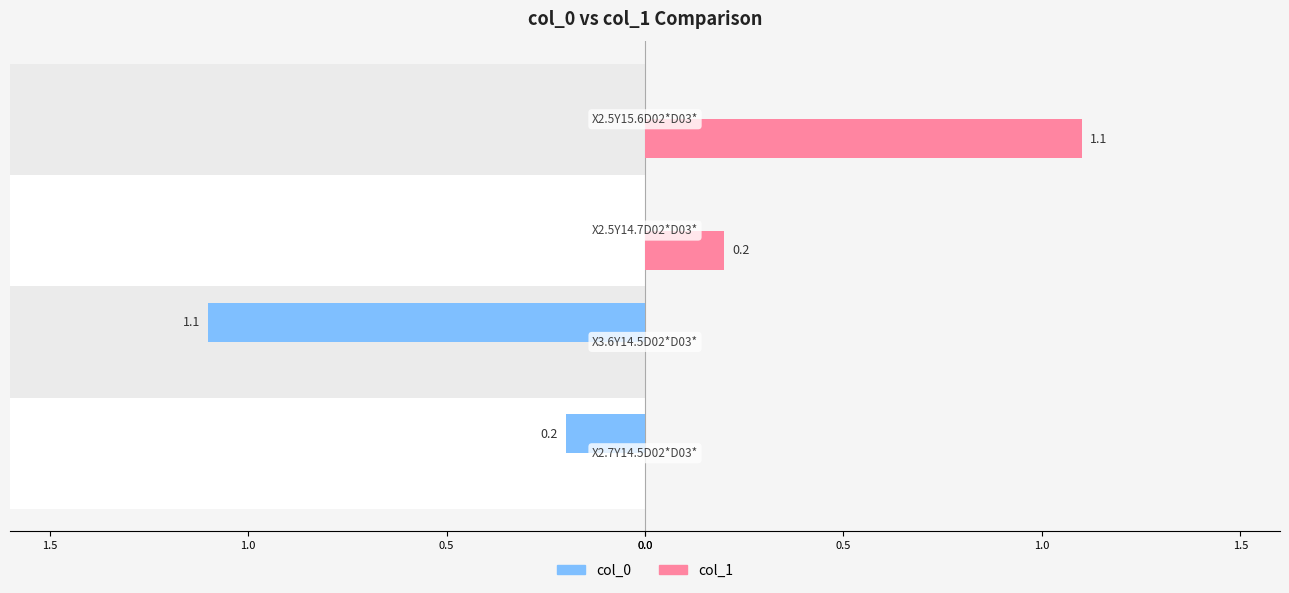

What is the difference between the highest and lowest values at 0.0?

0.2